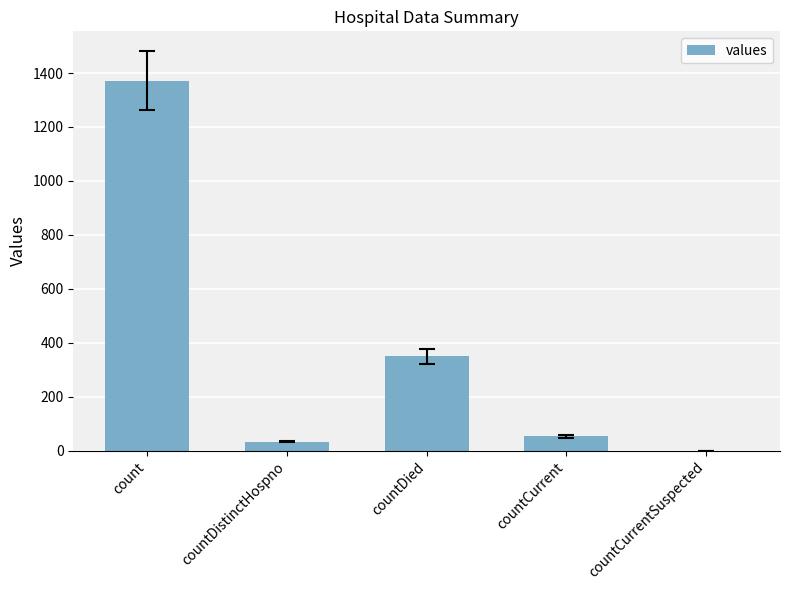

Reading left to right, extract all data points from this chart.

count=1371	countDistinctHospno=33	countDied=349	countCurrent=52	countCurrentSuspected=0